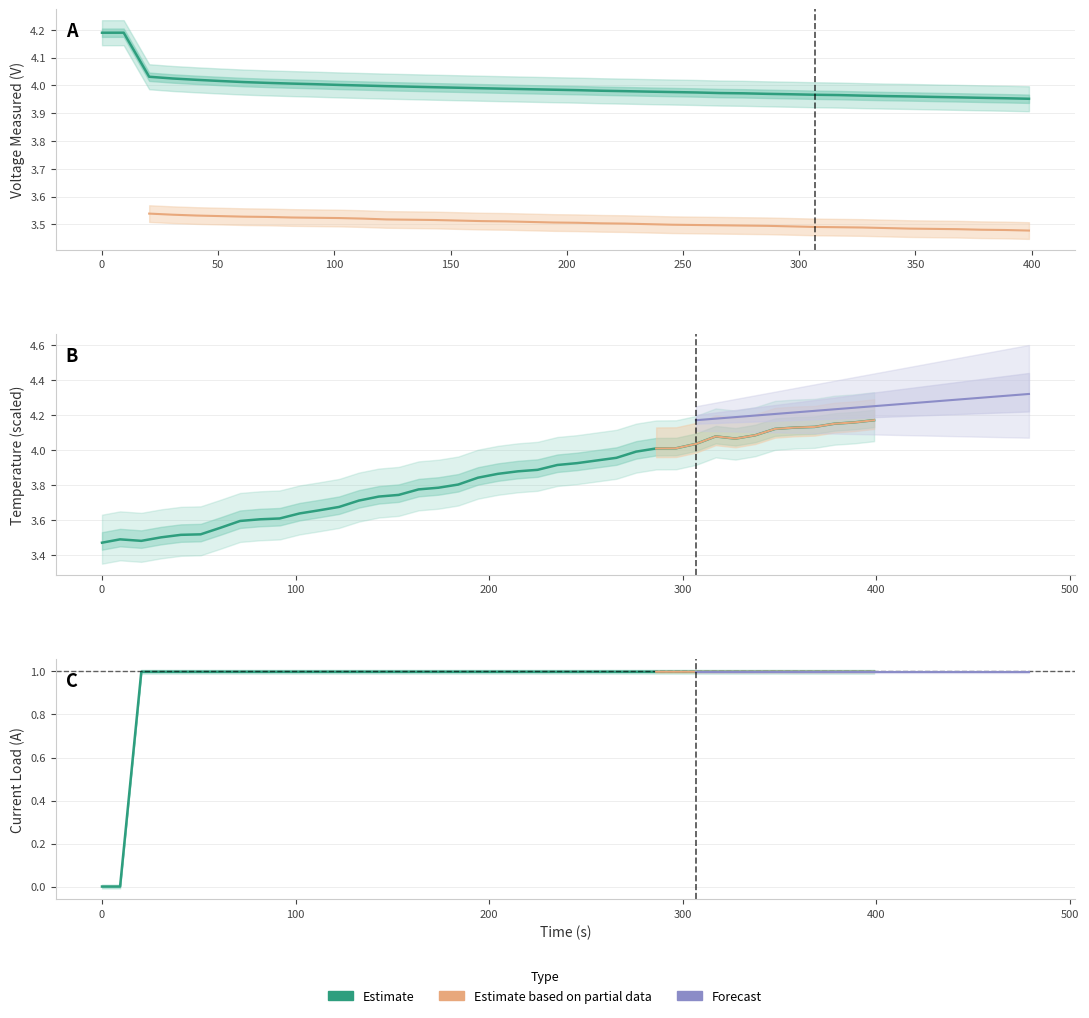

True or false: Time and Voltage_measured intersect in this chart.

True